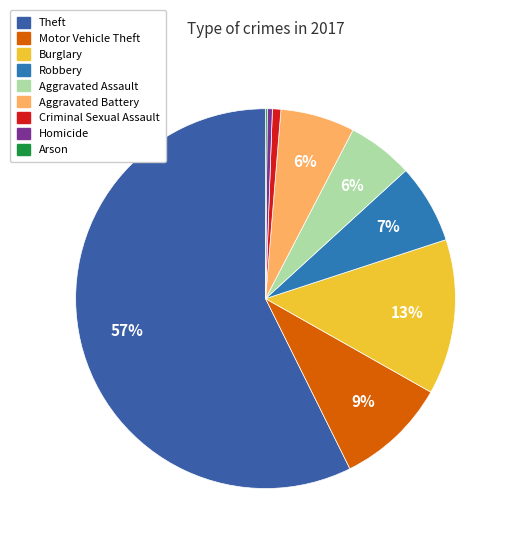

What portion of the pie excludes Motor Vehicle Theft?

90.5%